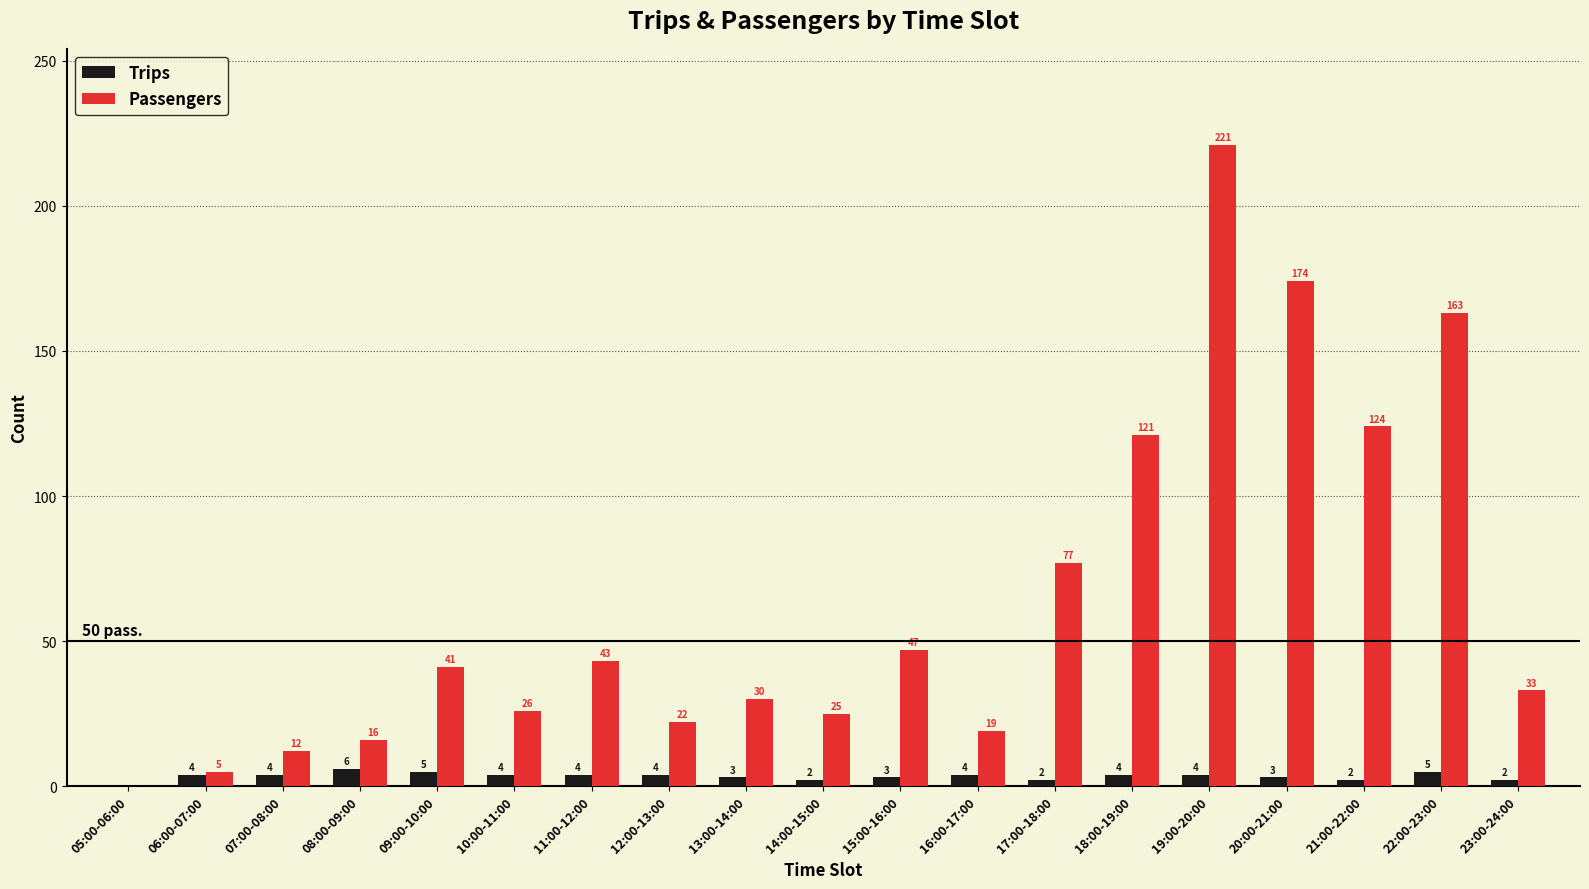

Are the bars horizontal?

No